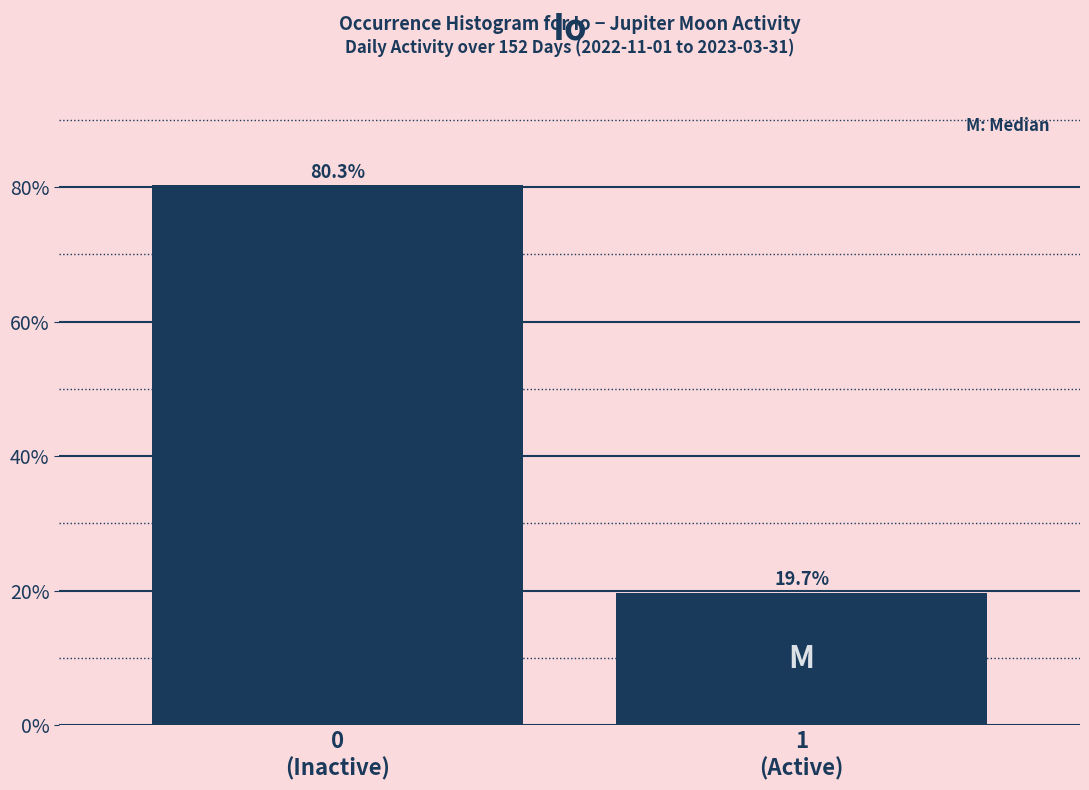

Reading right to left, extract all data points from this chart.

19.7	80.3